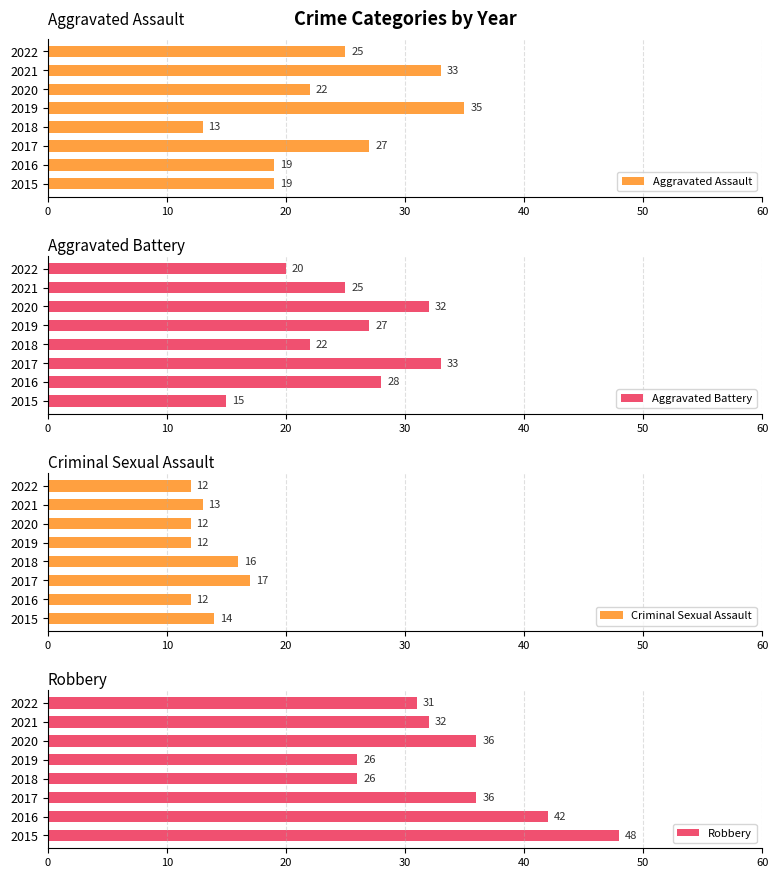

Are the bars grouped side by side (vs. stacked)?

Yes